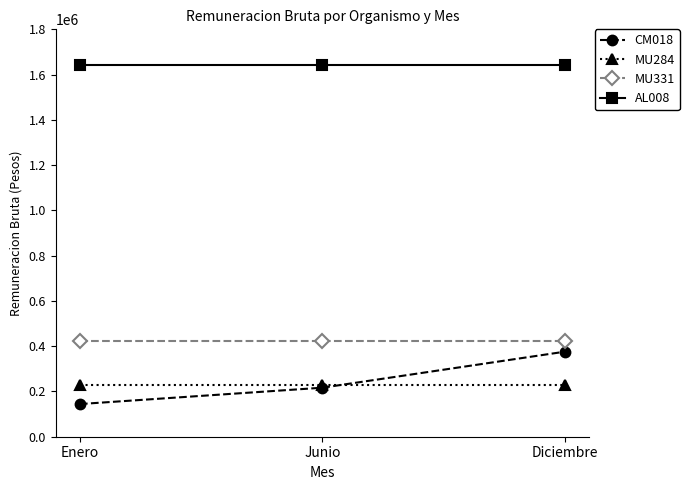

What is the approximate value of AL008 at Diciembre?

1640810